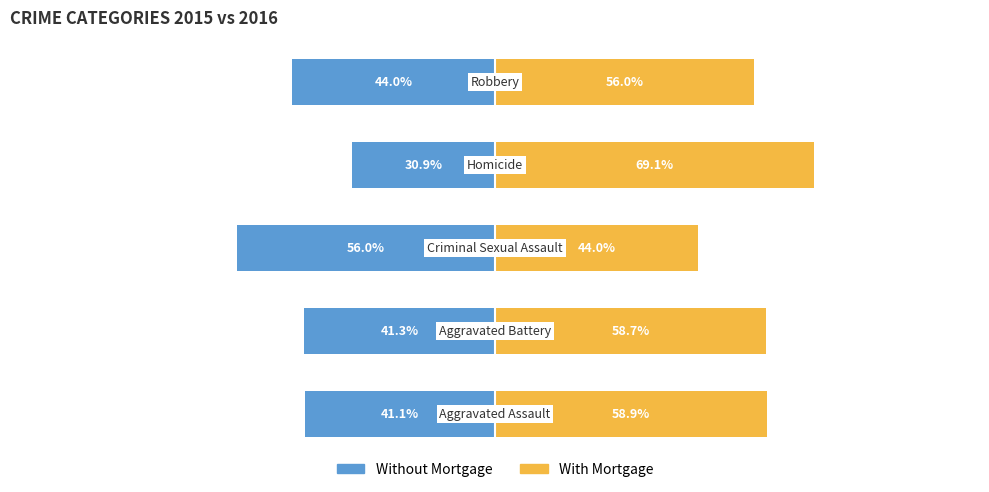

What is the highest value of the With Mortgage series?

69.1